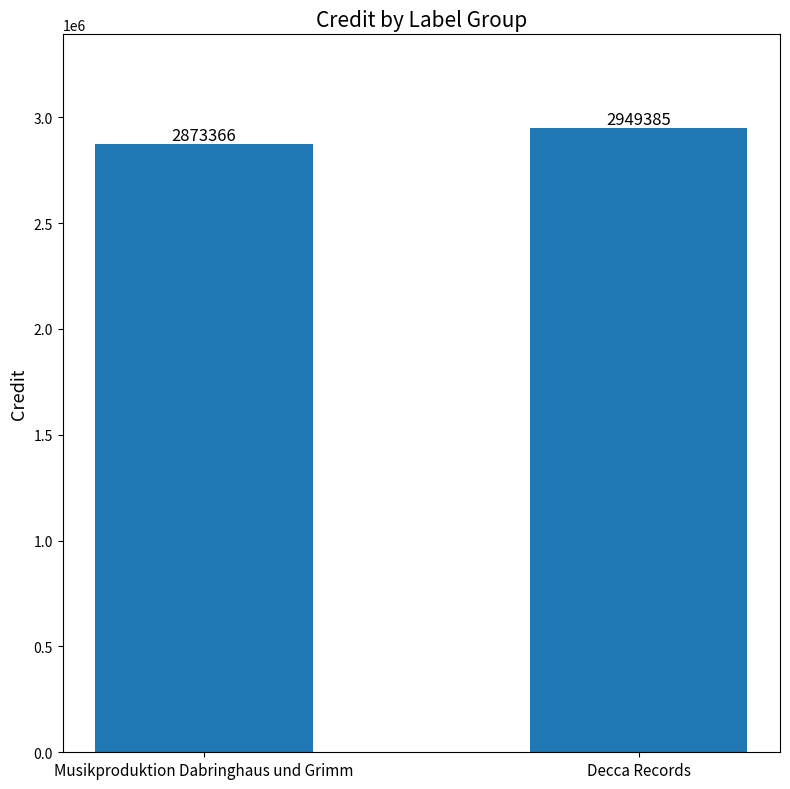

Rank the categories by value from highest to lowest.

Decca Records, Musikproduktion Dabringhaus und Grimm